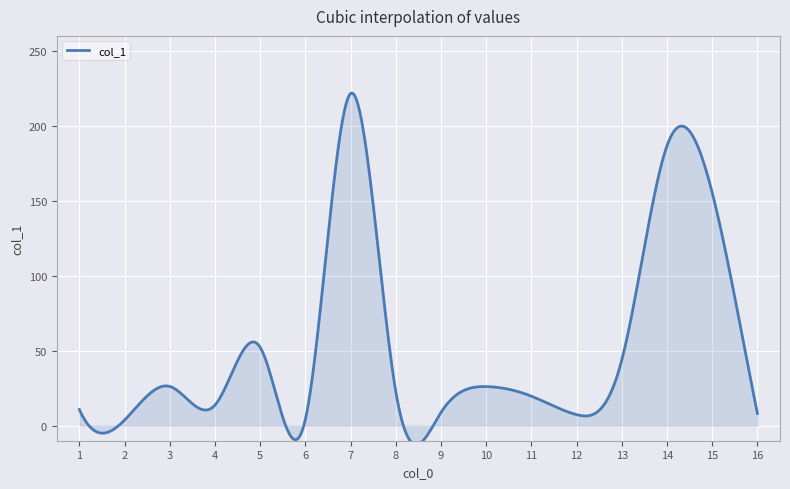

What is the difference between the maximum and minimum values?

234.4